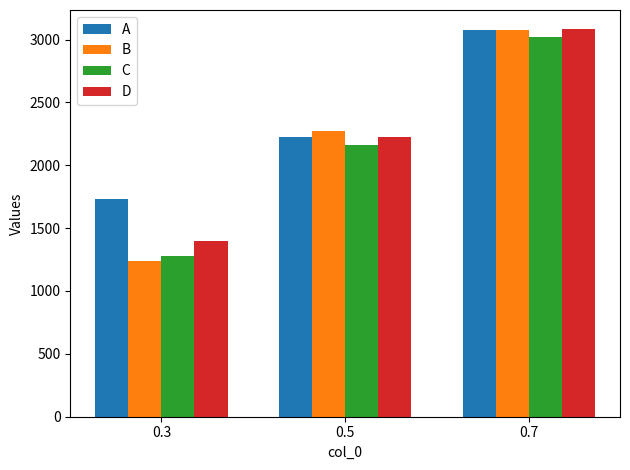

How many bars are there in each group?

4